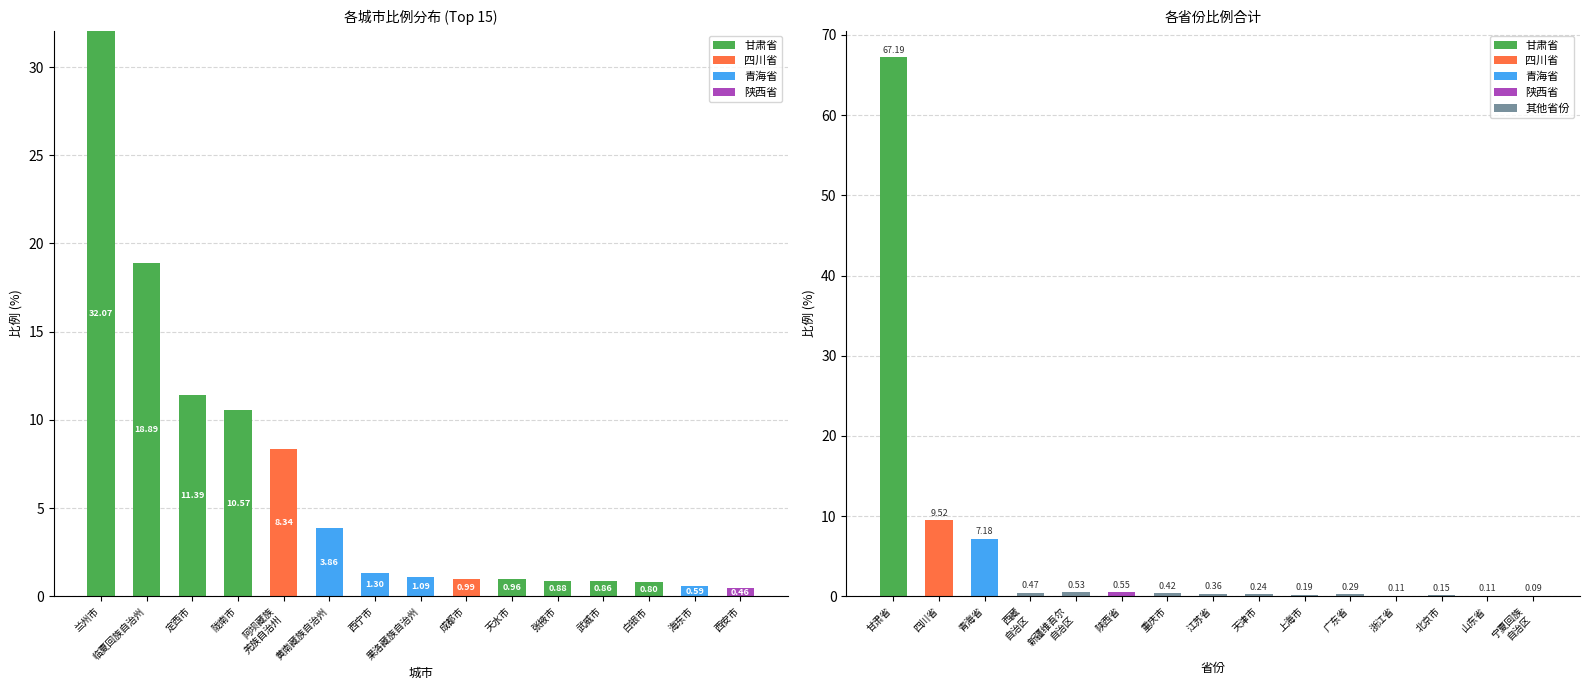

List the series in order of their peak value, lowest first.

陕西省, 青海省, 四川省, 甘肃省